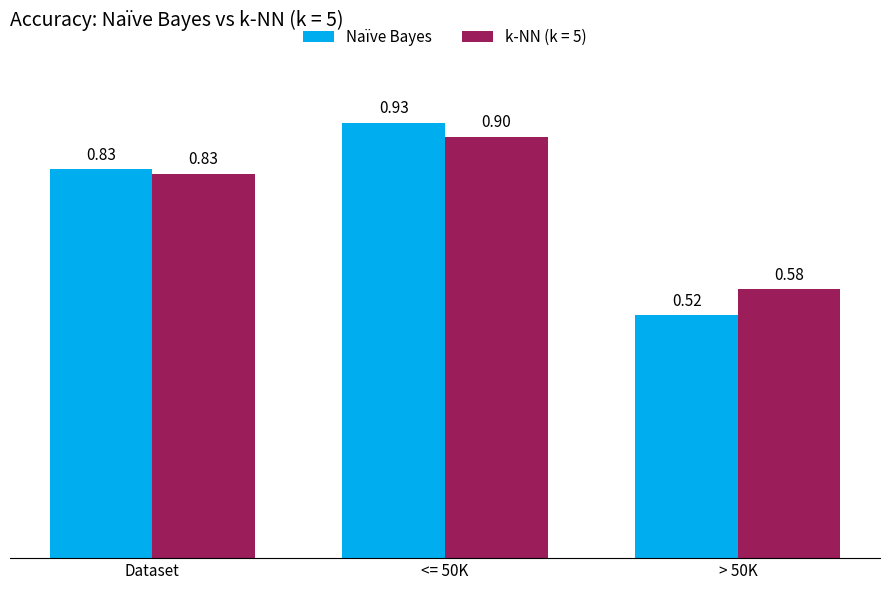

What is the sum of the k-NN (k = 5) values at <= 50K and Dataset?

1.7